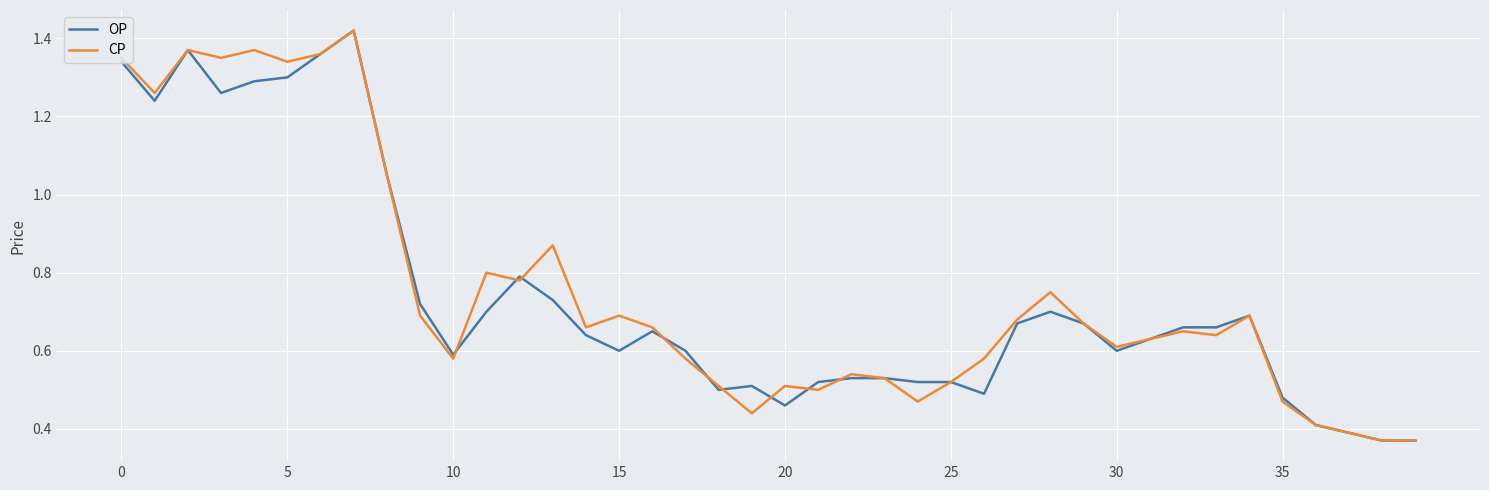

What is the sum of all CP values?

30.1